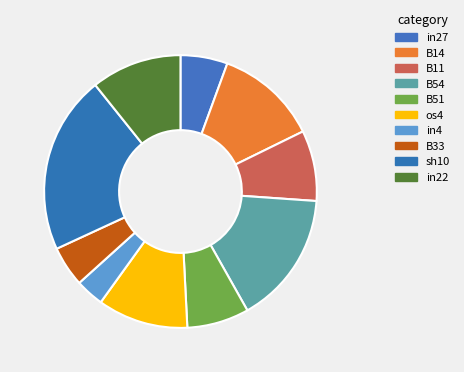

How many slices are in this pie chart?

10